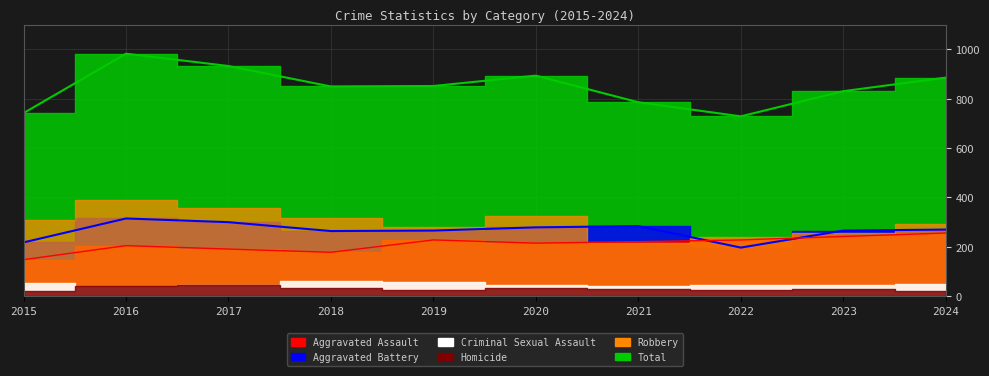

Between 2022 and 2024, which series saw the biggest shift?

Total